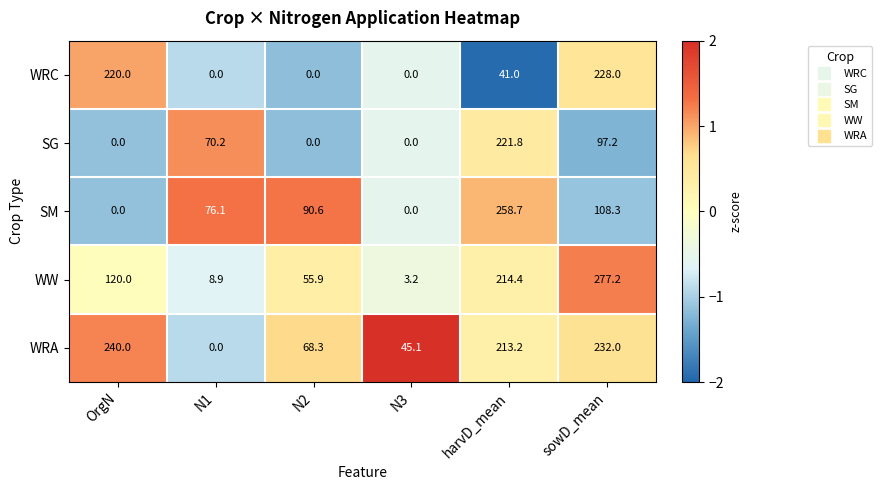

Which label corresponds to the largest value in the chart?

sowD_mean